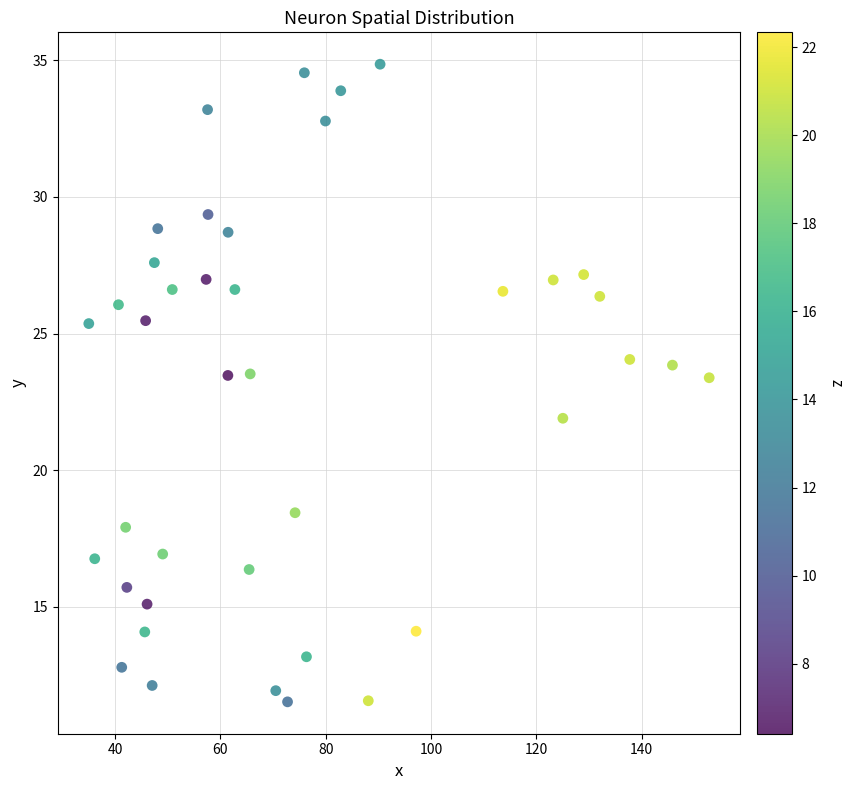

What is the range of X values (max minus min)?

117.8